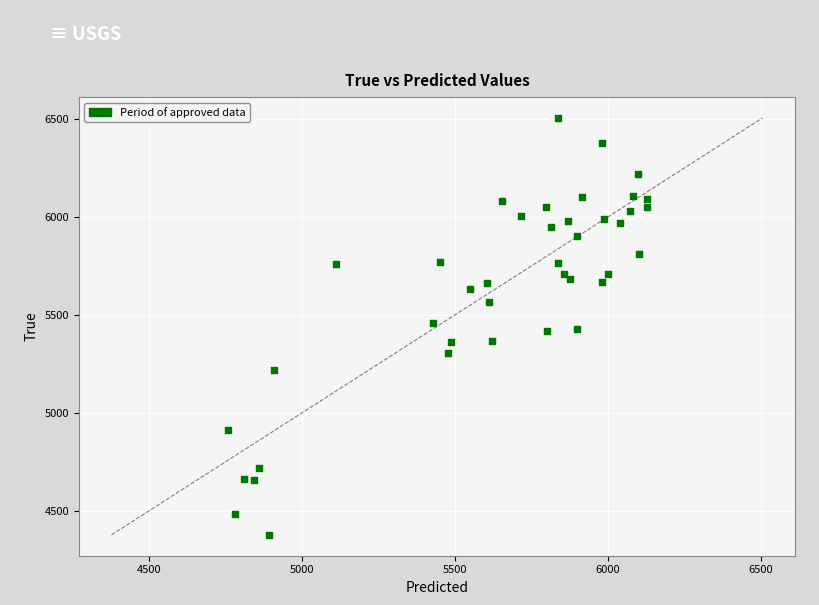

What is the range of Y values (max minus min)?

2128